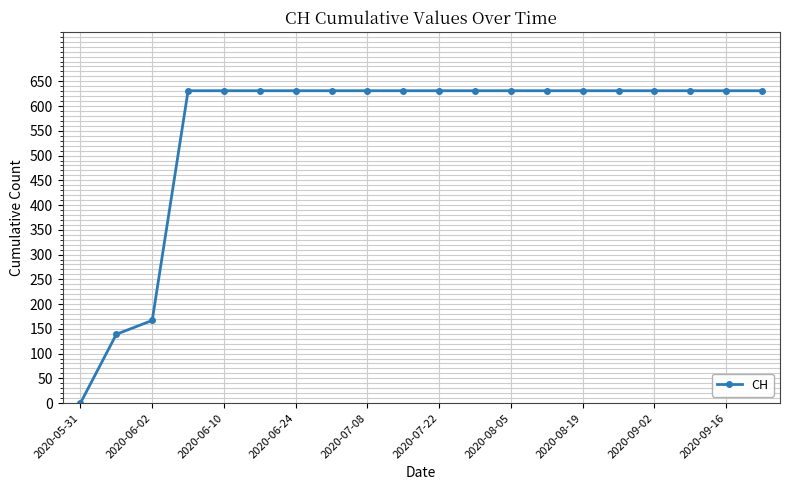

Reading left to right, list all the values displayed in this chart.

0	139	167	631	631	631	631	631	631	631	631	631	631	631	631	631	631	631	631	631